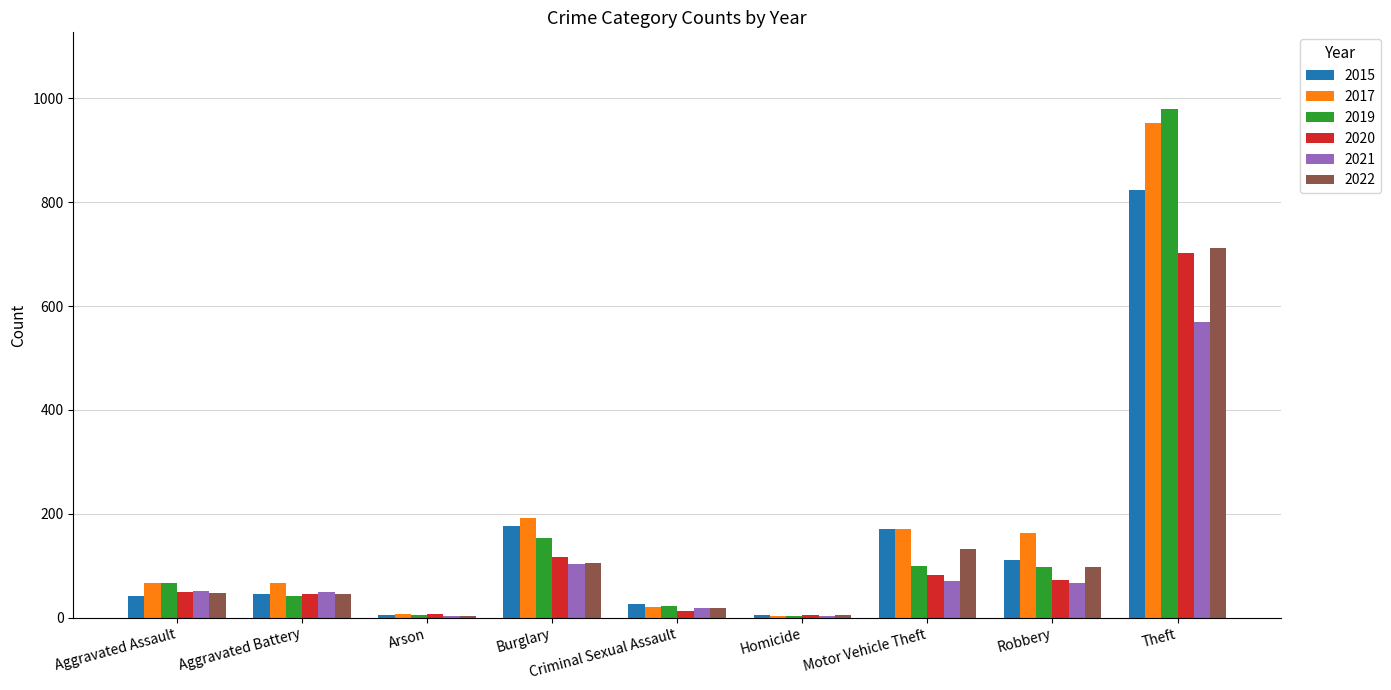

Which label corresponds to the largest value in the chart?

Theft